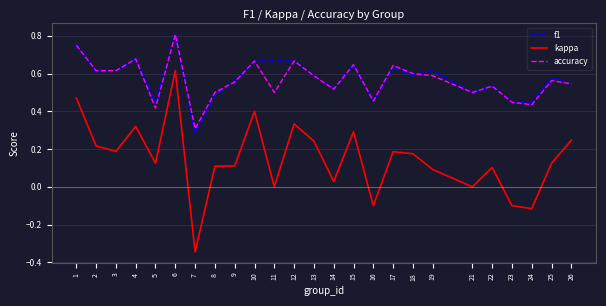

At which category is the sum across all series the highest?

6